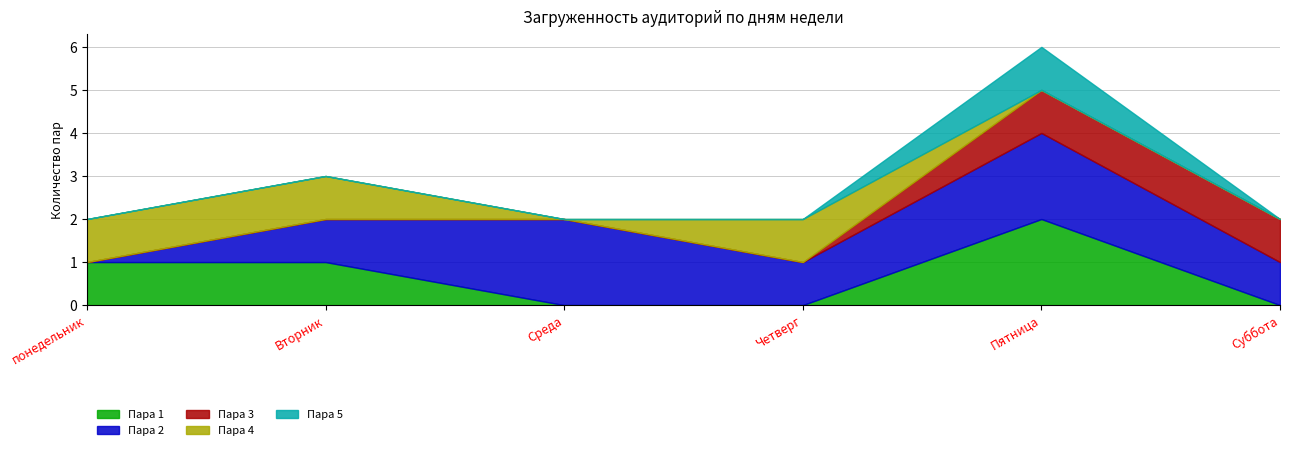

How many values in the Пара 1 series exceed 1?

1